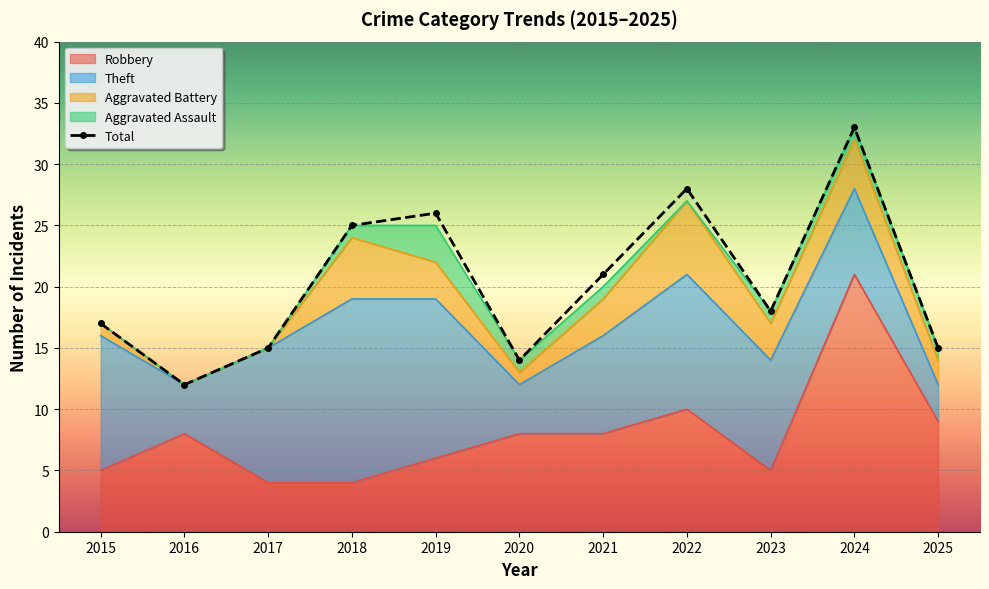

List the labels in order of value, largest first.

2024, 2022, 2019, 2018, 2021, 2023, 2015, 2017, 2025, 2020, 2016